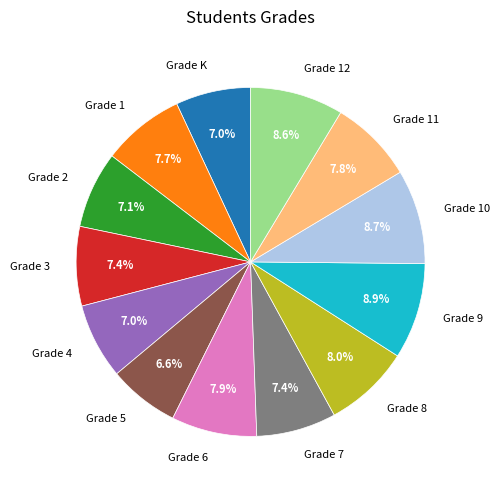

How many slices are in this pie chart?

13